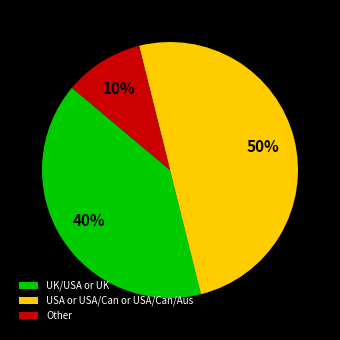

To the nearest percent, what is the average slice percentage?

33%